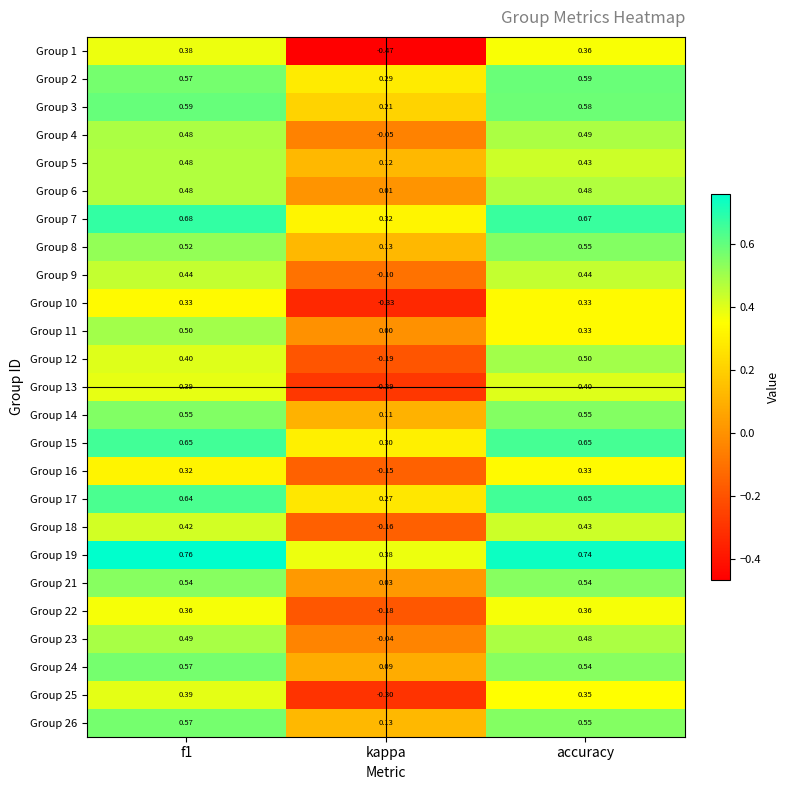

How many categories are shown in the chart?

3